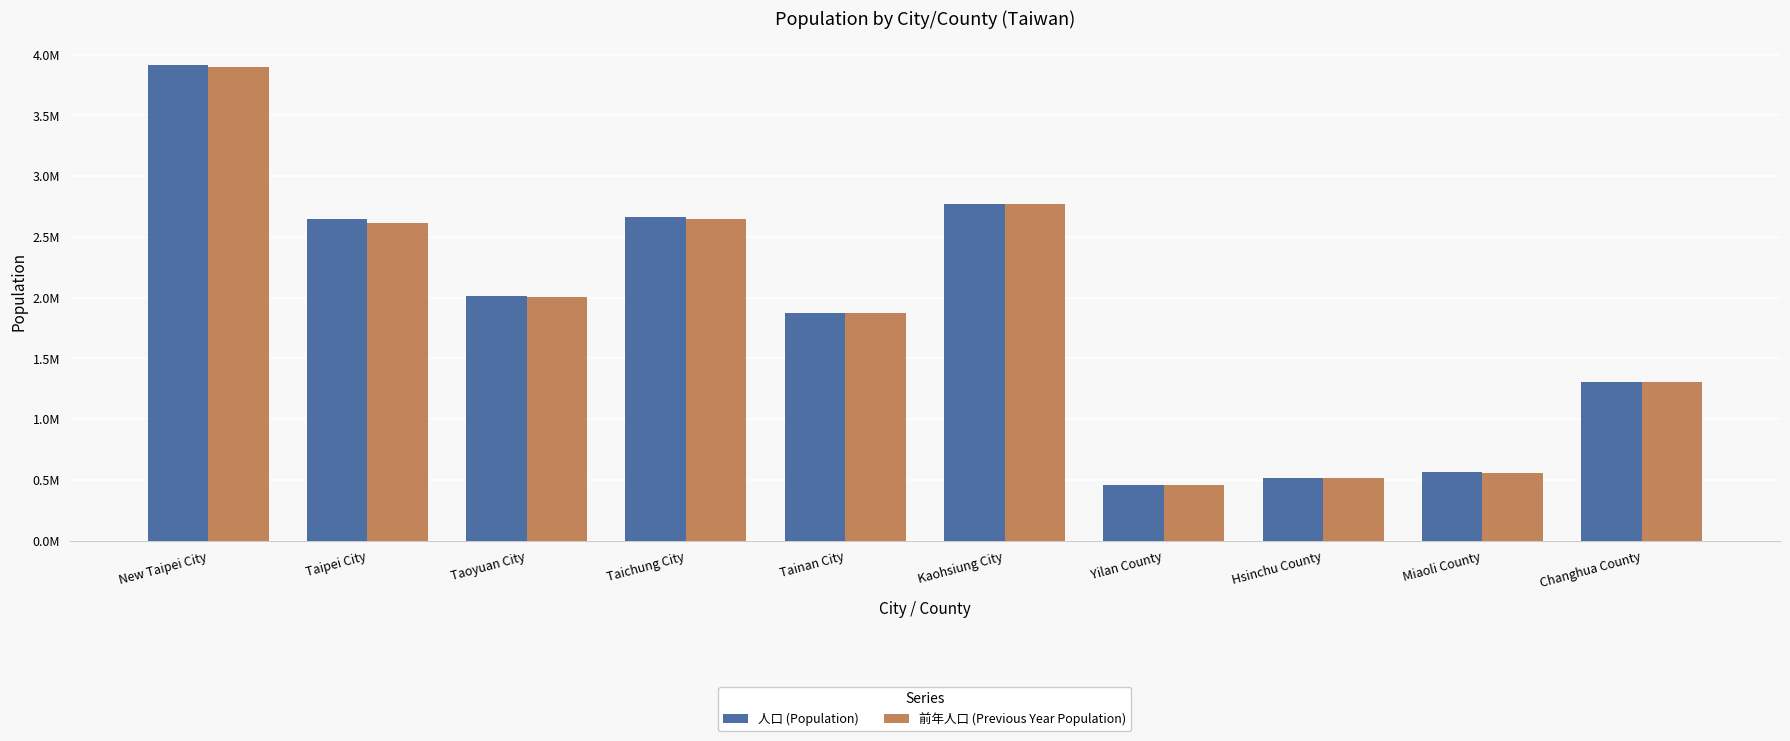

What are all the series names shown in the legend?

人口 (Population), 前年人口 (Previous Year Population)